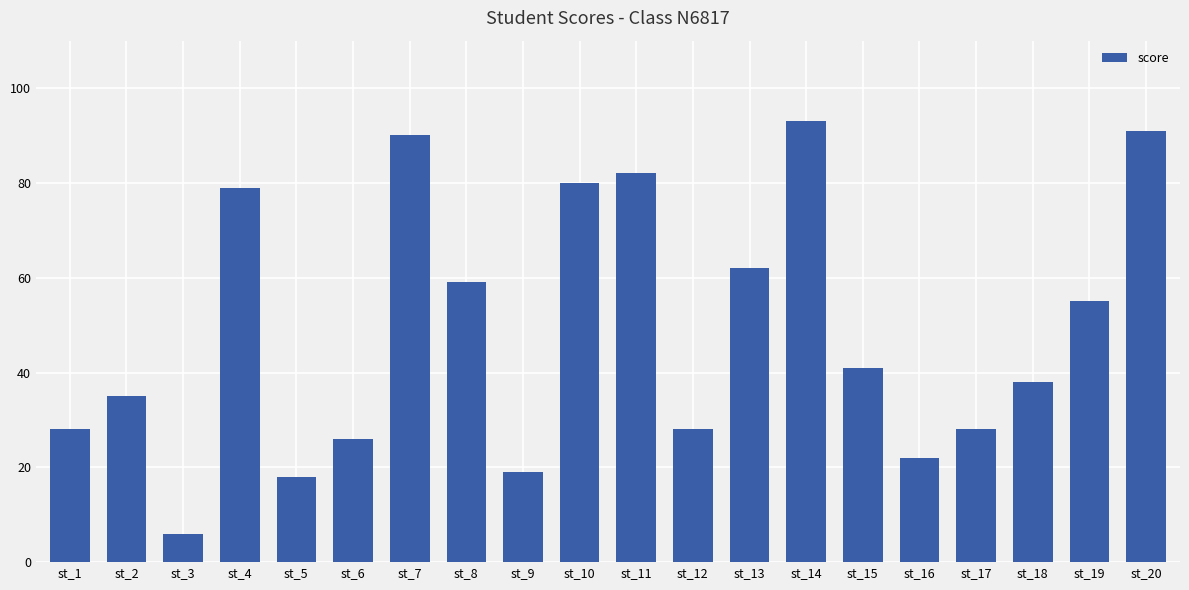

Count the number of categories in the chart.

20